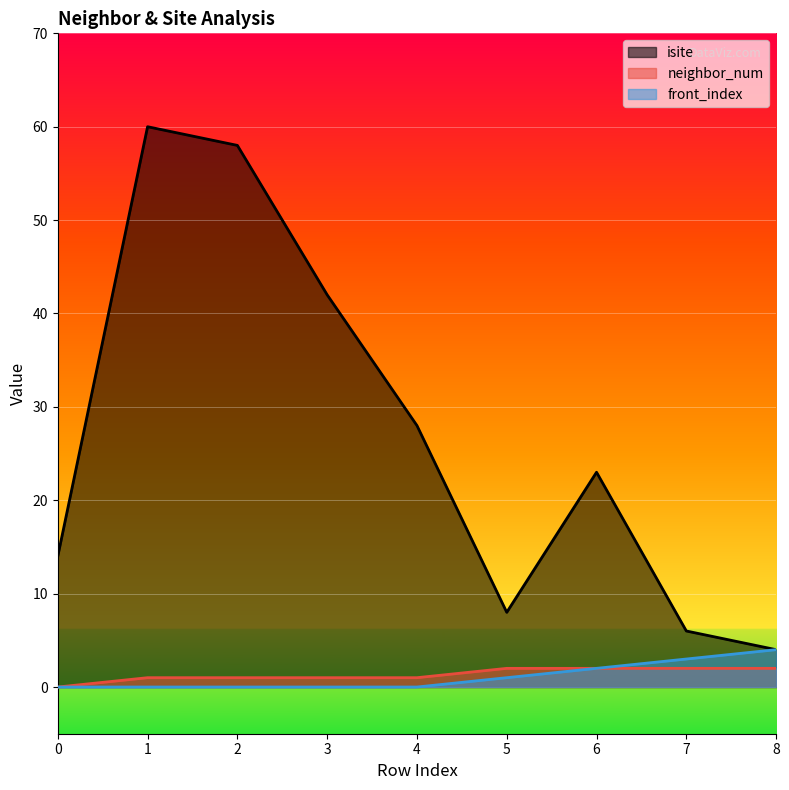

The front_index series shows 2 at 6. True or false?

True